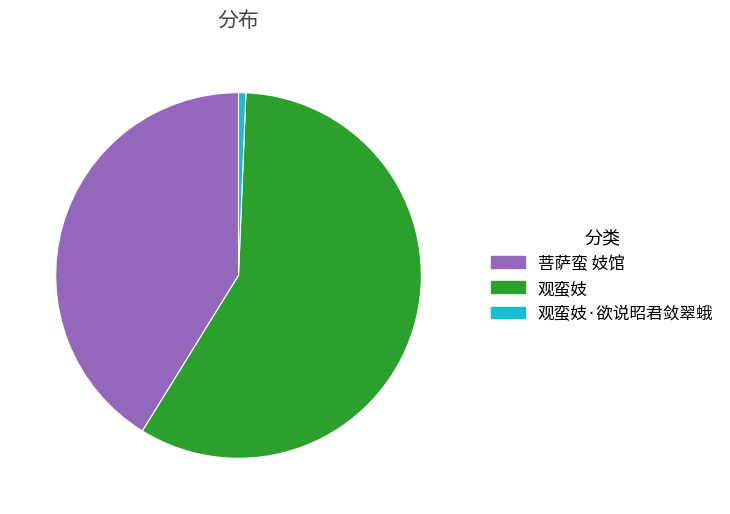

The 观蛮妓 slice represents 58% of the pie. True or false?

True